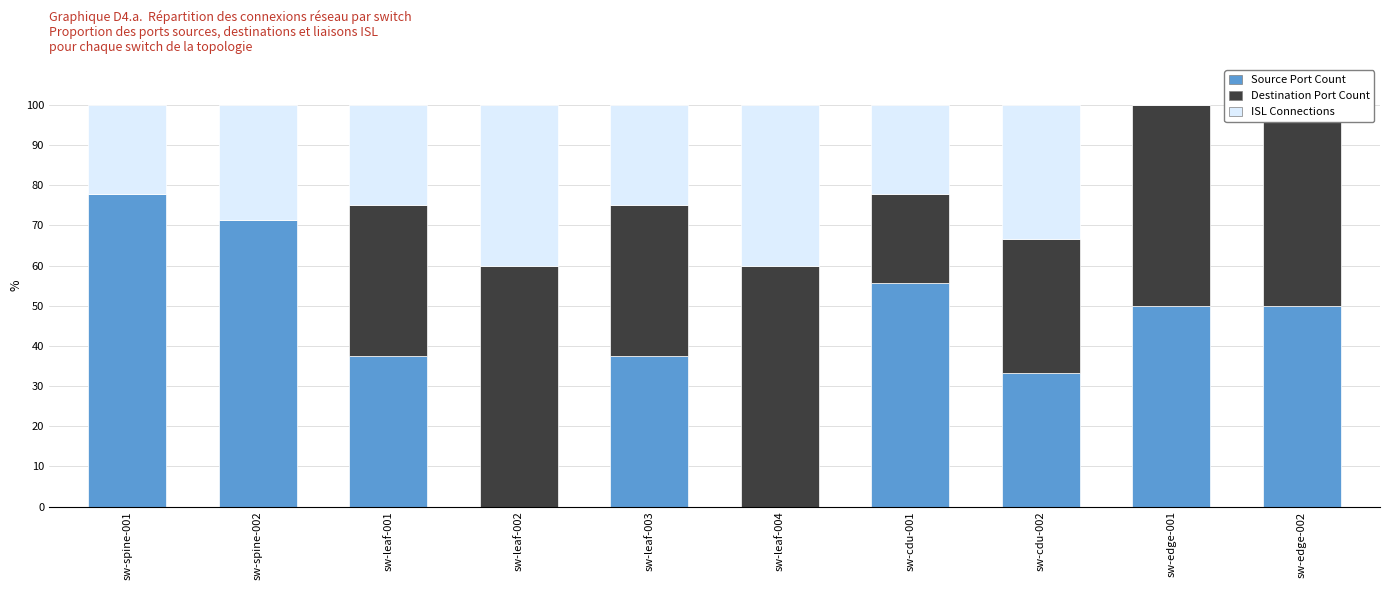

True or false: Destination Port Count has a value of 37.5 at sw-leaf-003.

True